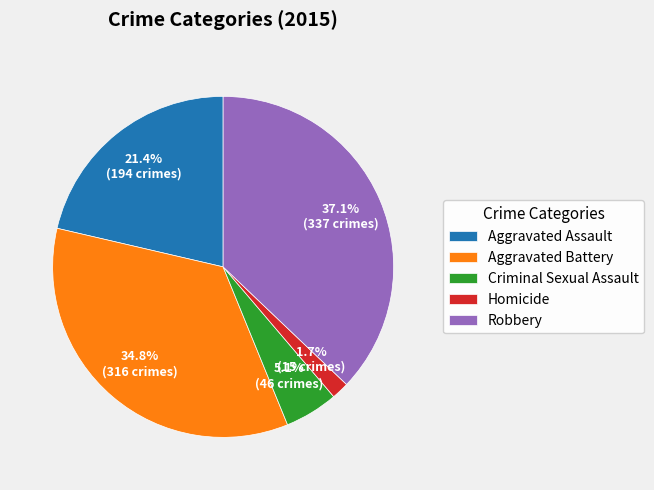

To the nearest percent, what portion does Aggravated Battery represent?

35%